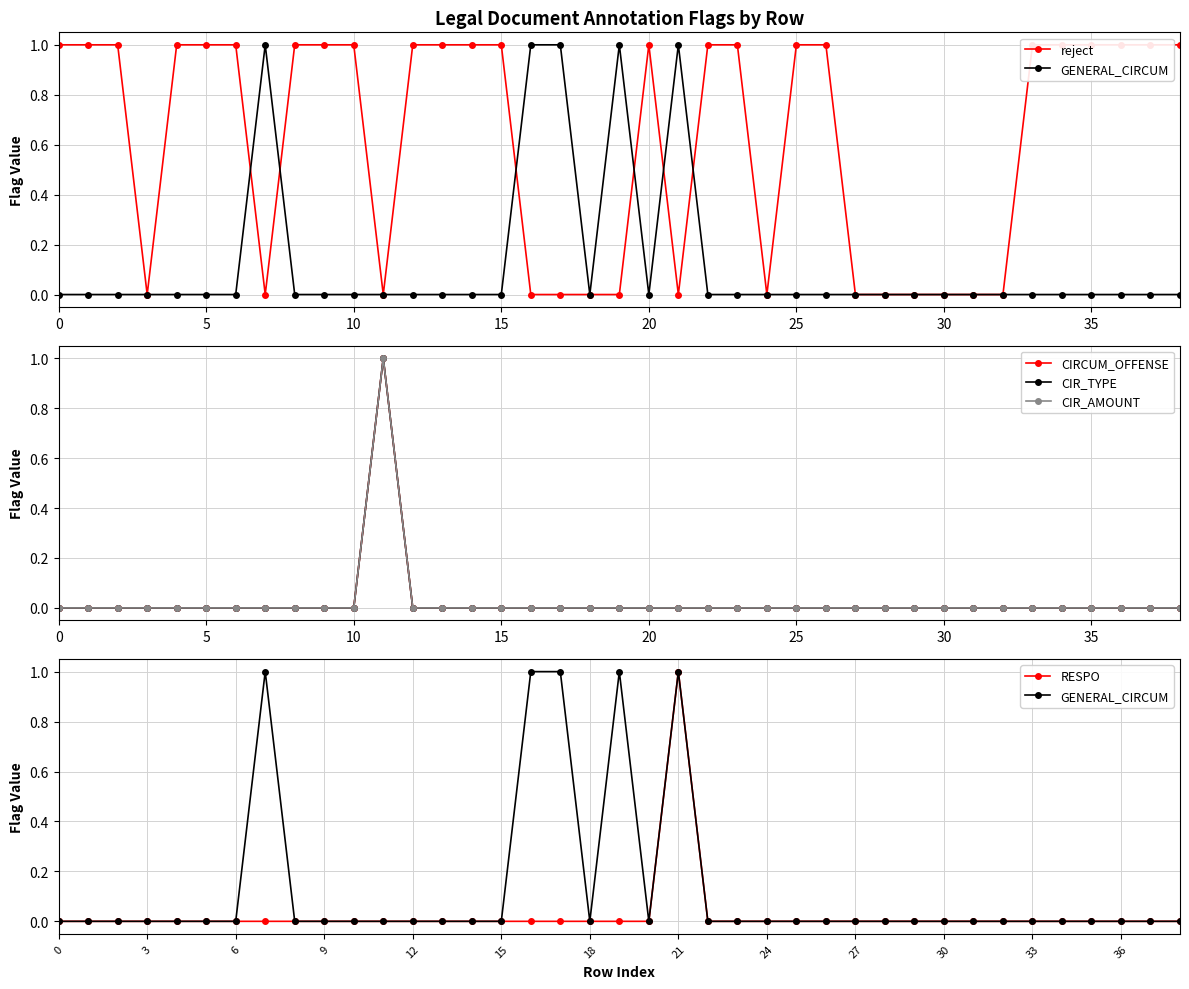

Which series has the widest spread of values?

reject